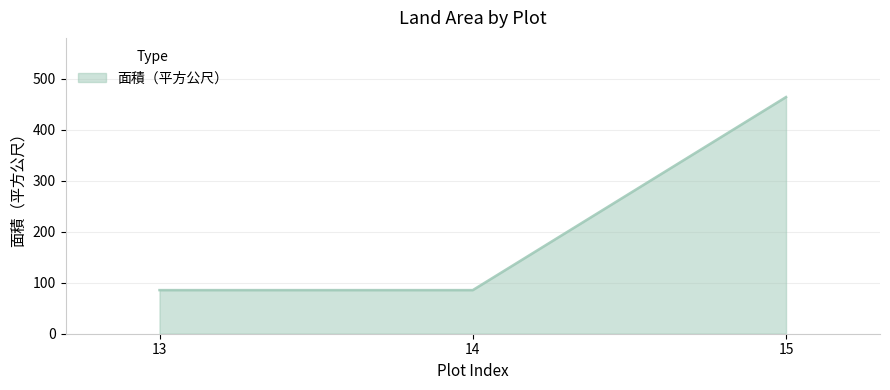

True or false: the data shows 56.9 at 14.

False